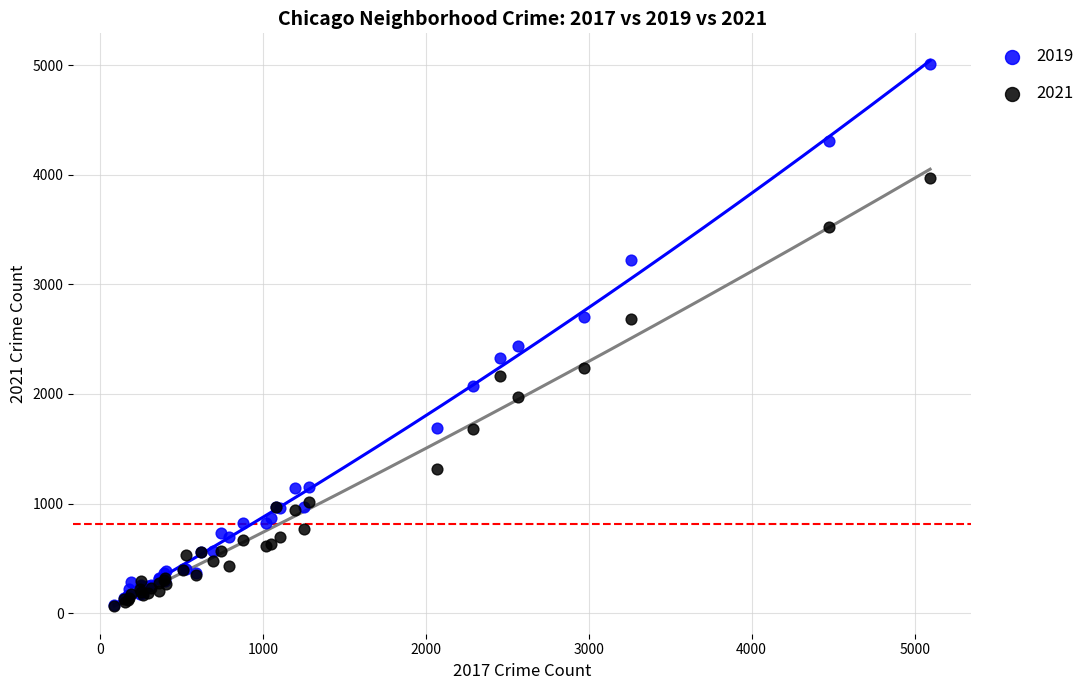

What are all the series names shown in the legend?

2019, 2021